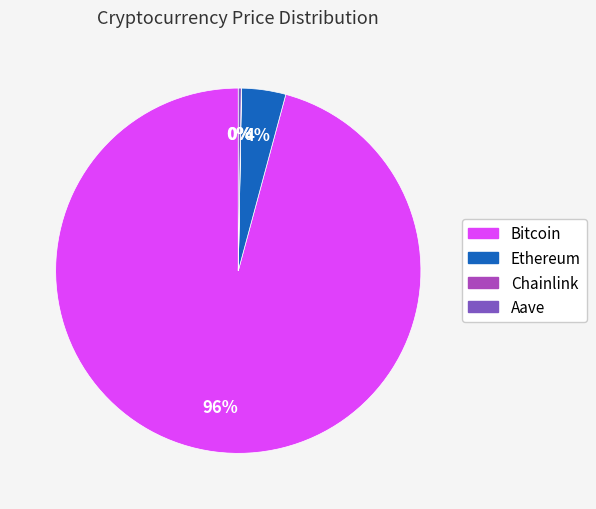

Which slice is the largest?

Bitcoin